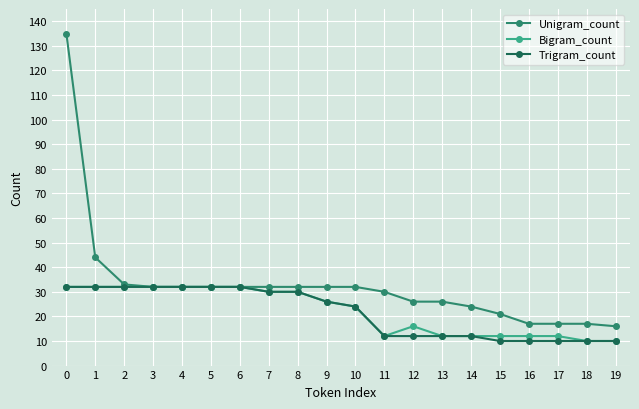

What is the value of the Unigram_count point at the 2nd from the left?

44